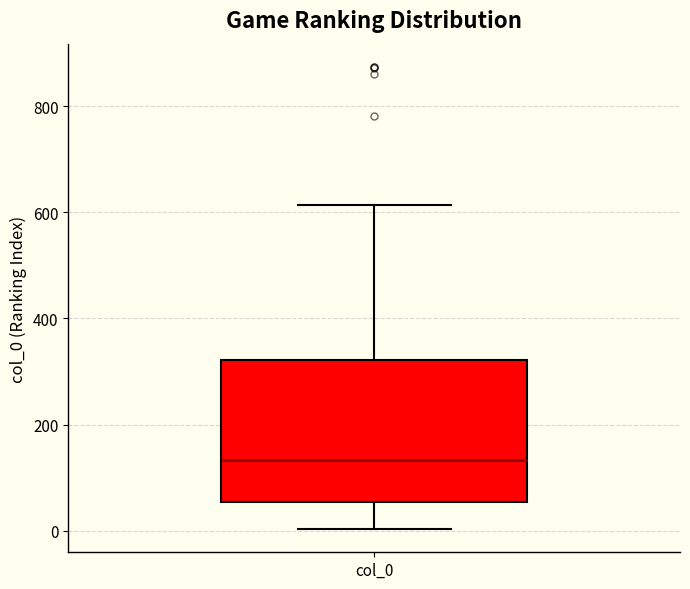

Transcribe this box plot: give where the median line is, the range the box spans, and where the two whiskers end, as read against the y-axis. The values are not printed on the chart, so give them approximately, as read against the axis.

median 140, box 60 to 320, whiskers 0 to 620